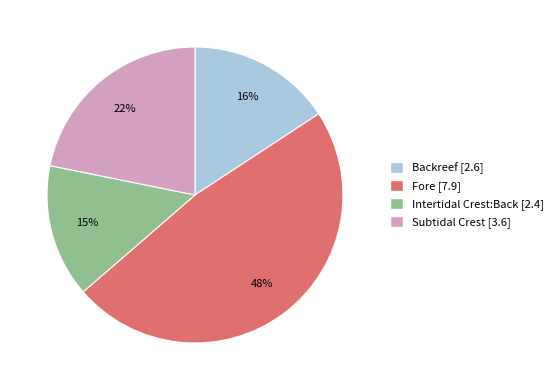

Which category has the smallest portion of the pie?

Intertidal Crest:Back